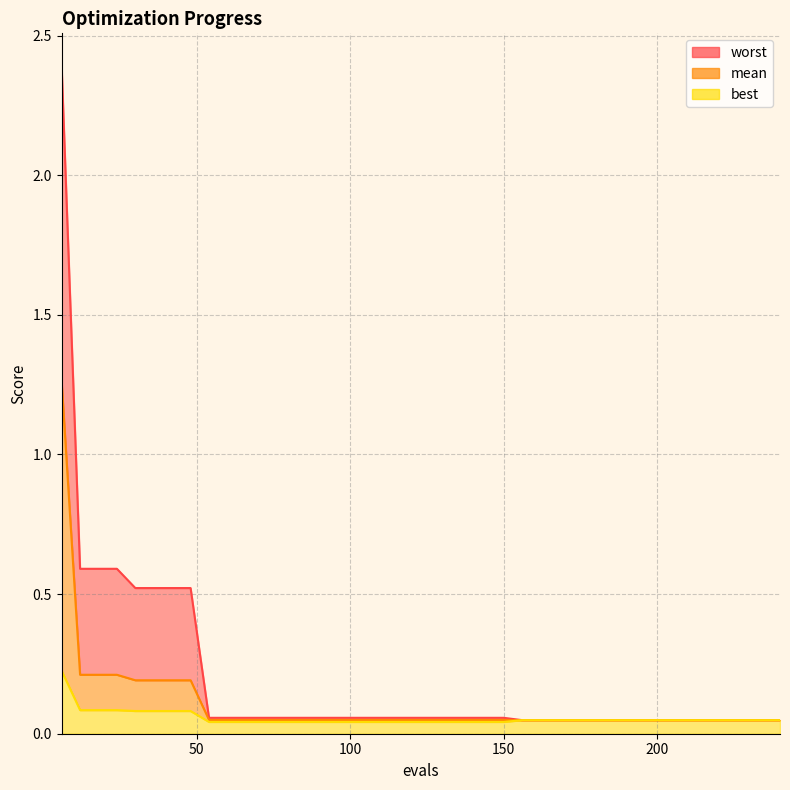

At which category does the chart reach its peak across all series?

6